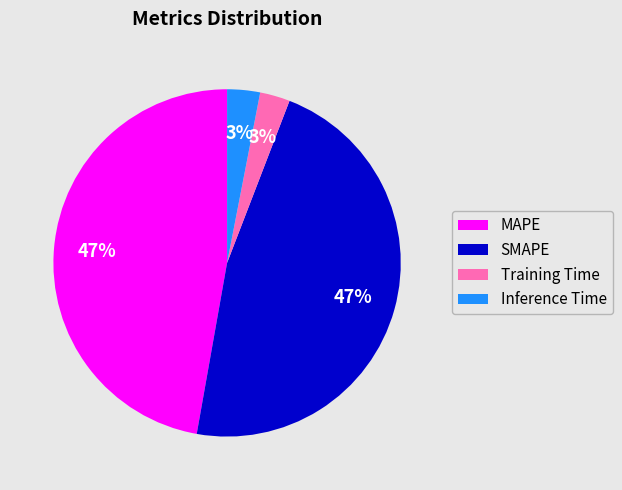

Count the number of slices in the pie.

4